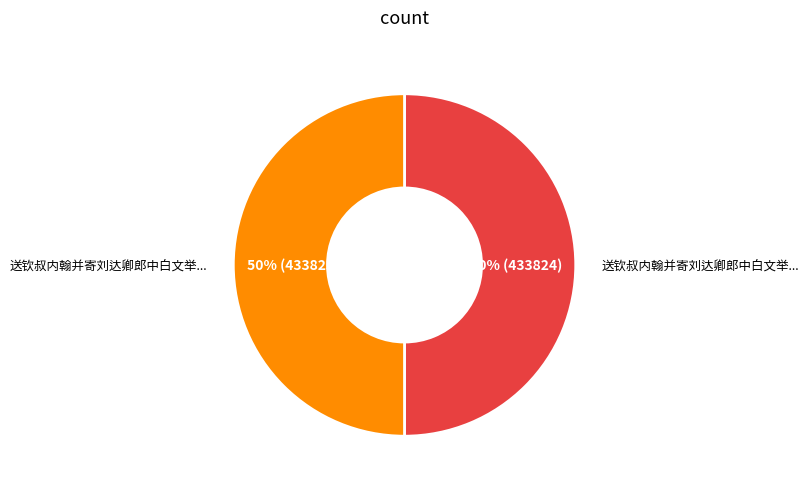

To the nearest percent, what is the average slice percentage?

50%